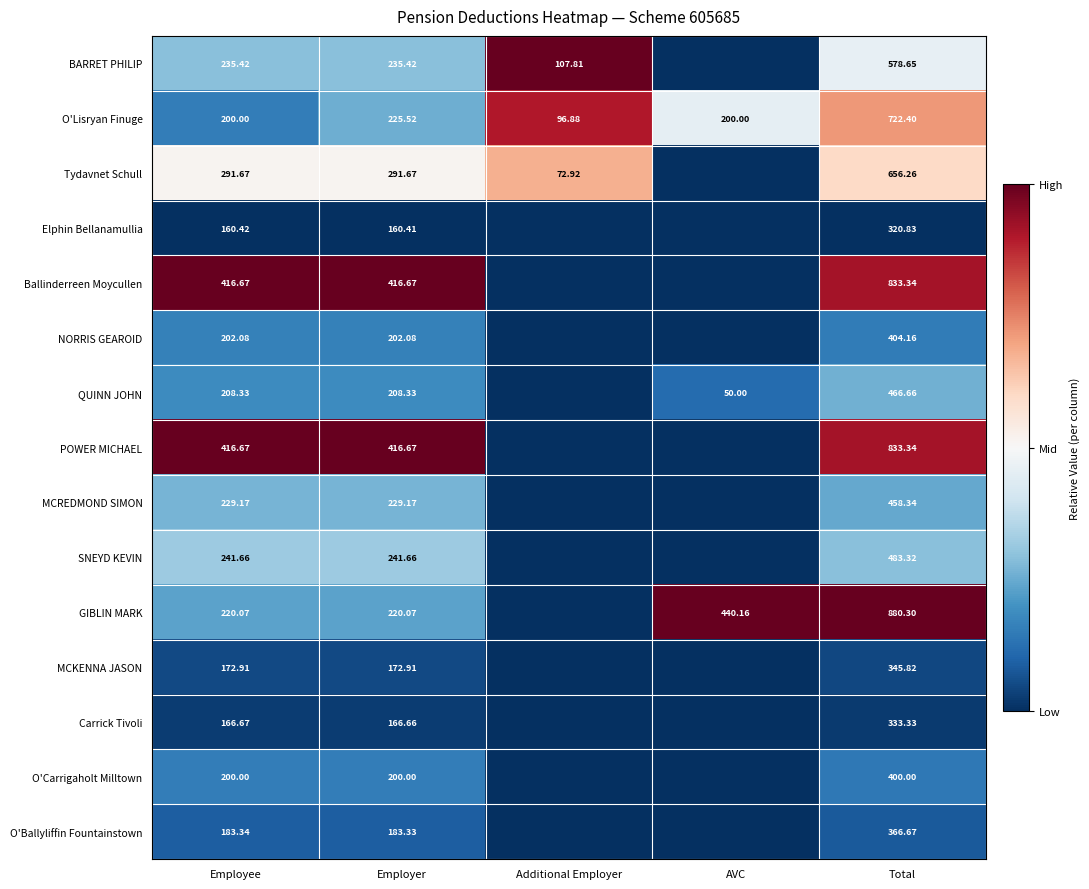

Is the value of GIBLIN MARK at Employee greater than the value of O'Ballyliffin Fountainstown at Employee?

Yes